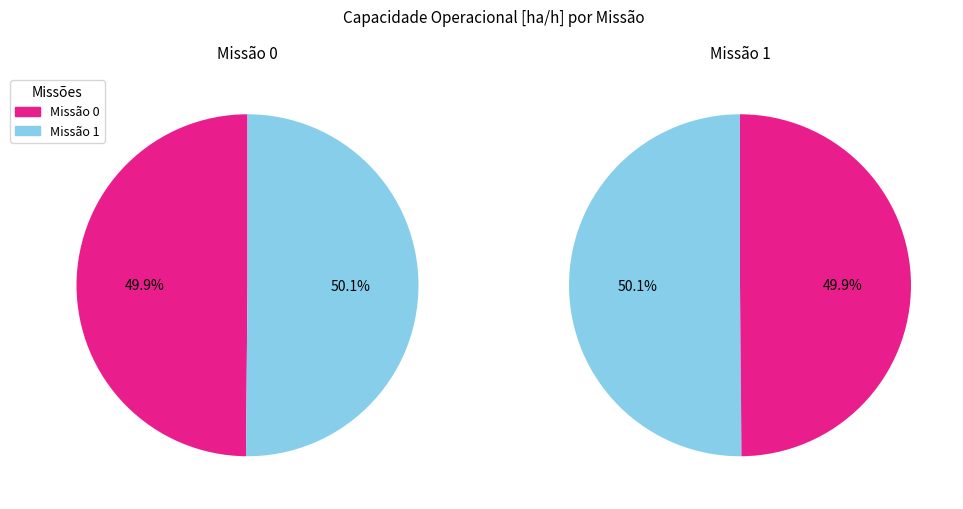

How many segments does this pie chart have?

2